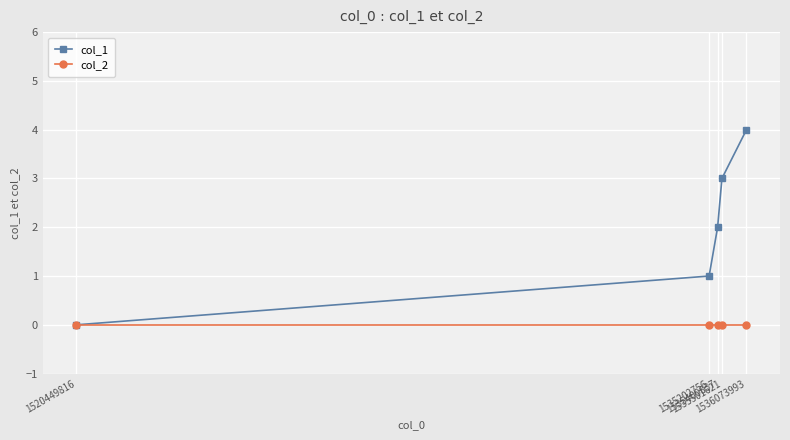

What is the difference between the second highest and minimum values in the col_1 series?

3